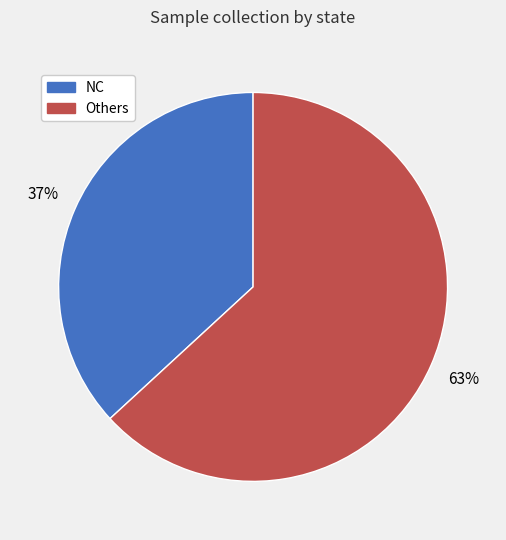

To the nearest percent, what is the average slice percentage?

50%